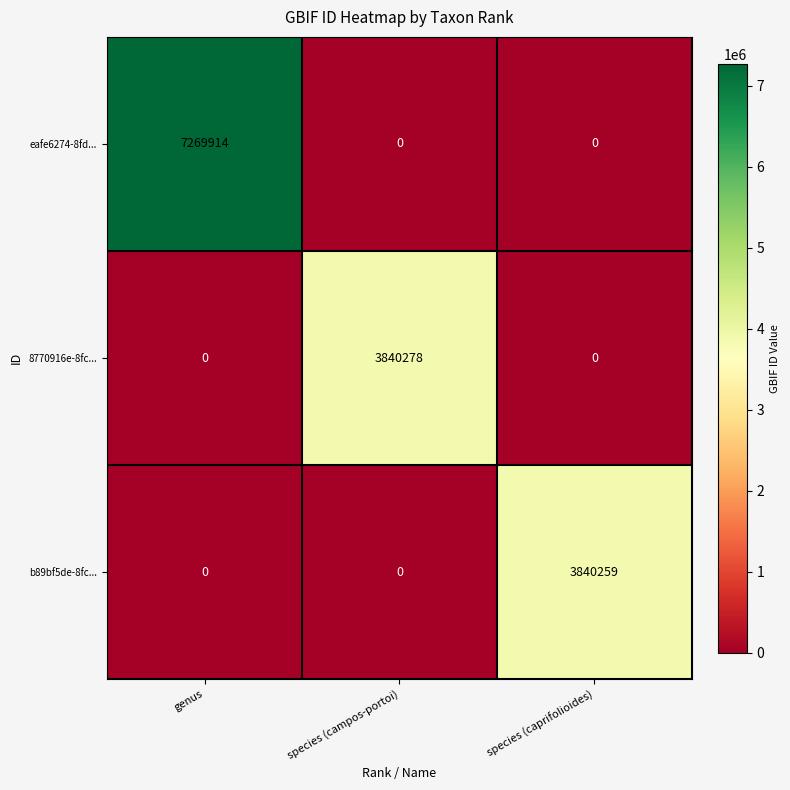

Which category has the highest value across all series?

genus